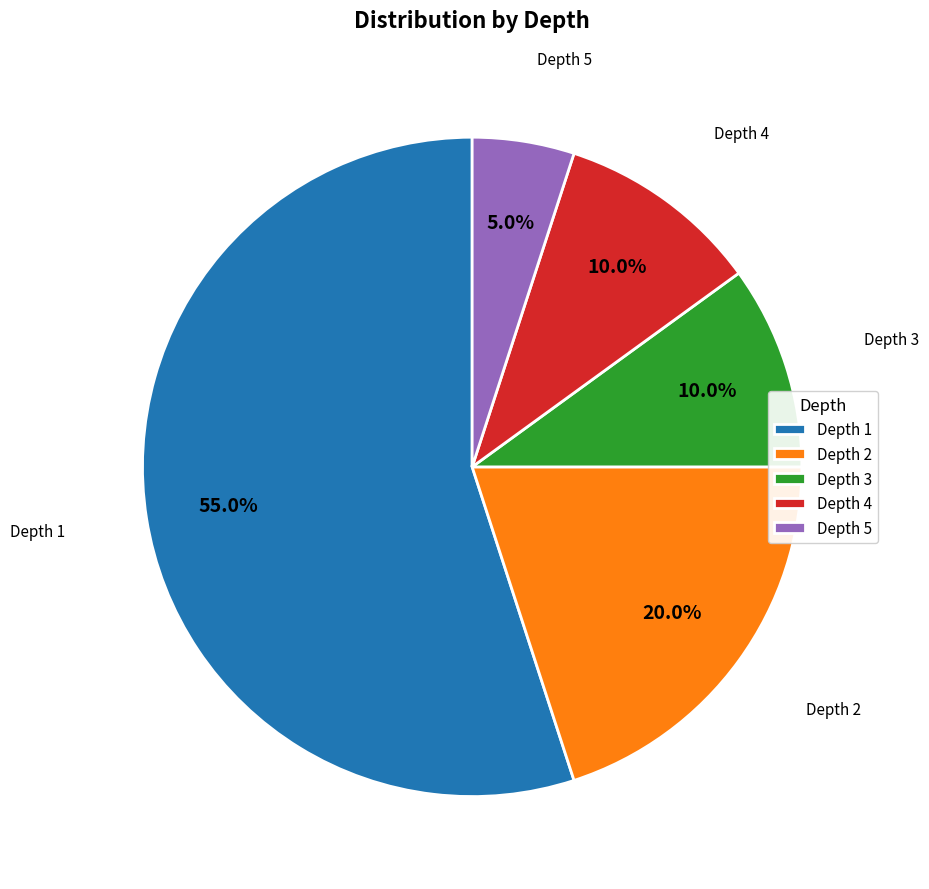

Approximately how many times larger is the value at Depth 4 compared to Depth 5?

2.0